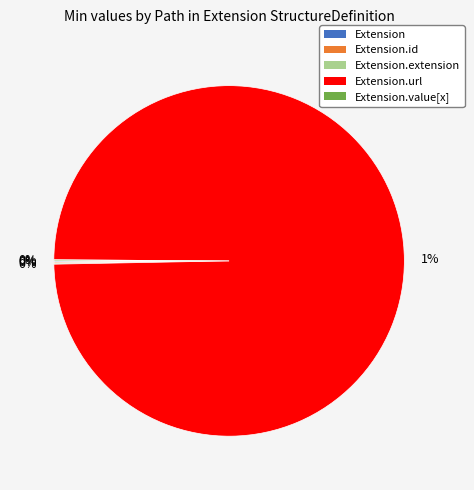

Rank the categories by value from lowest to highest.

Extension, Extension.id, Extension.extension, Extension.value[x], Extension.url